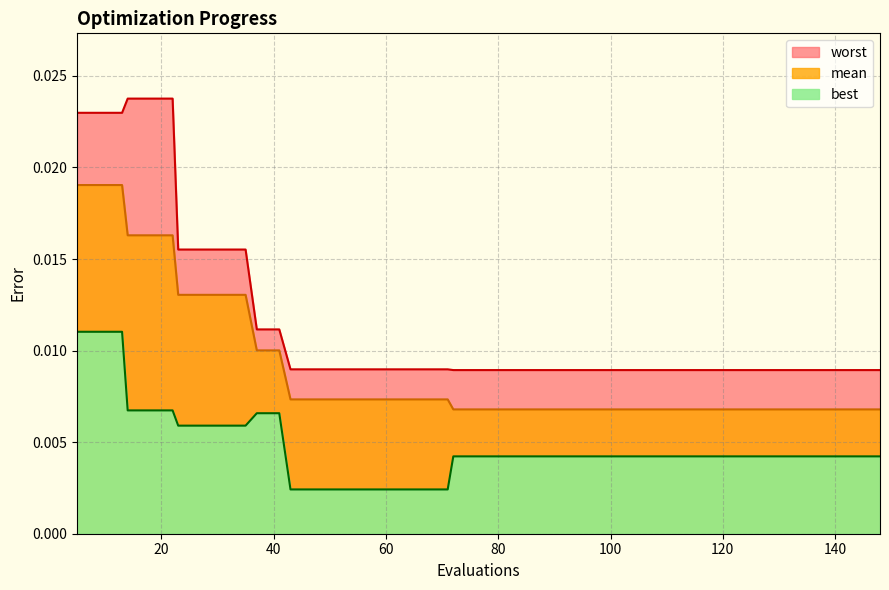

True or false: mean and best cross at least once.

False